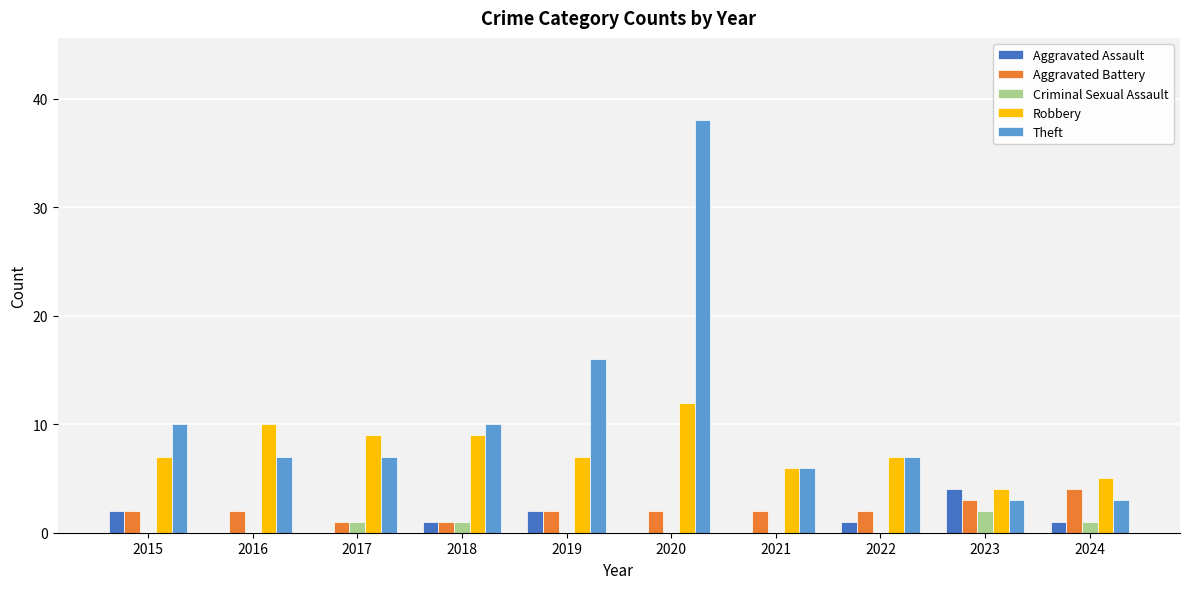

What are all the series names shown in the legend?

Aggravated Assault, Aggravated Battery, Criminal Sexual Assault, Robbery, Theft